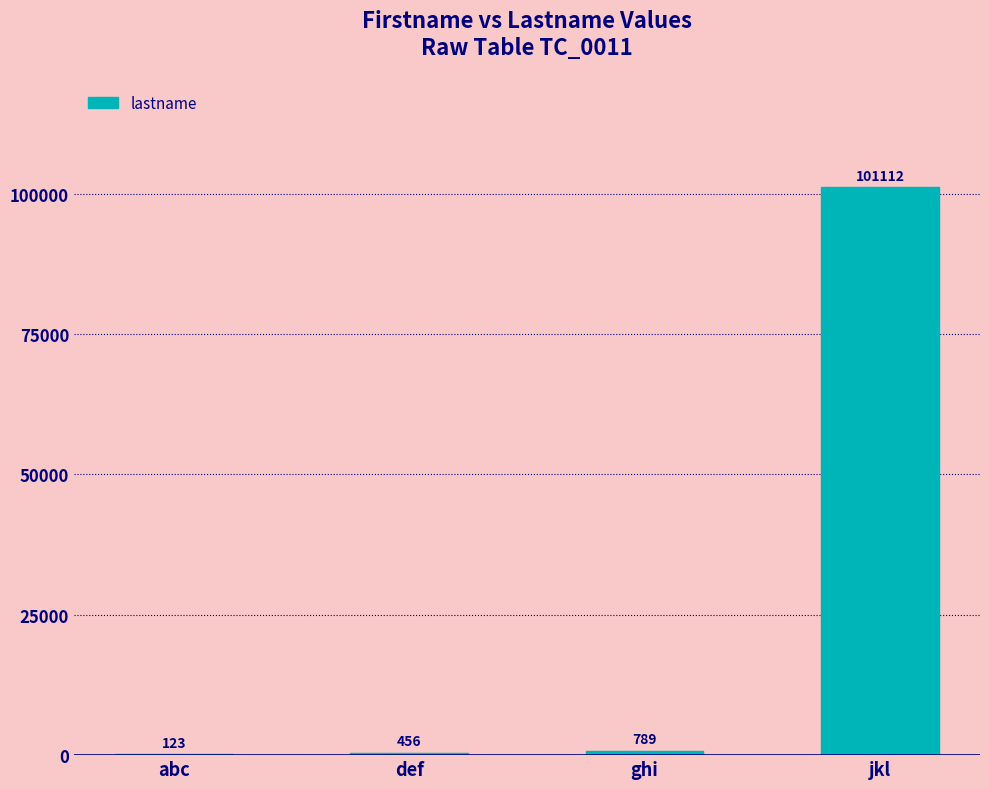

What is the sum of the values at abc and jkl?

101235